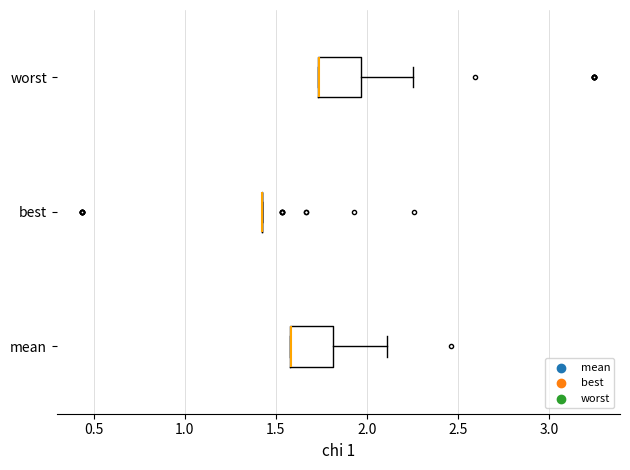

Where does the right whisker of the box for mean end on the x-axis? The values are not printed on the chart, so give them approximately, as read against the axis.

2.10